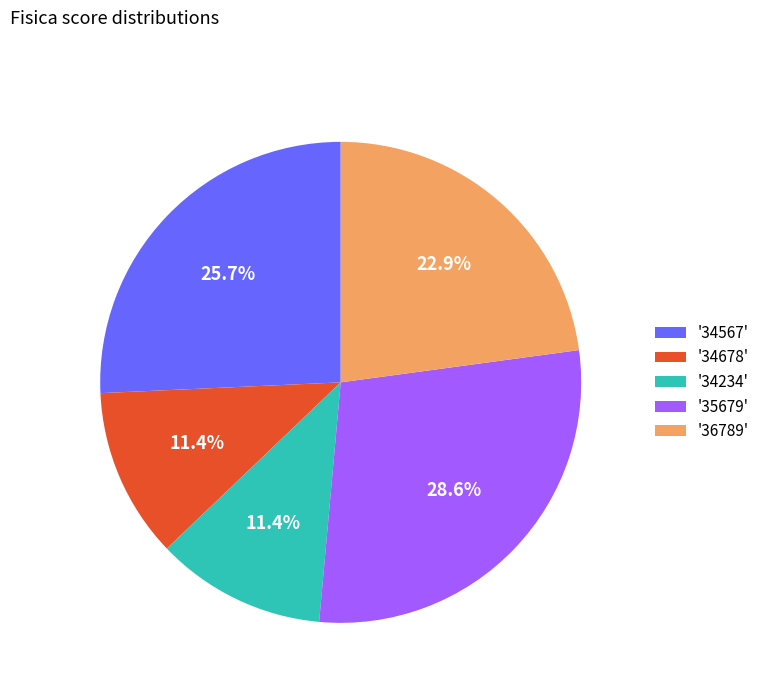

Count the number of slices in the pie.

5